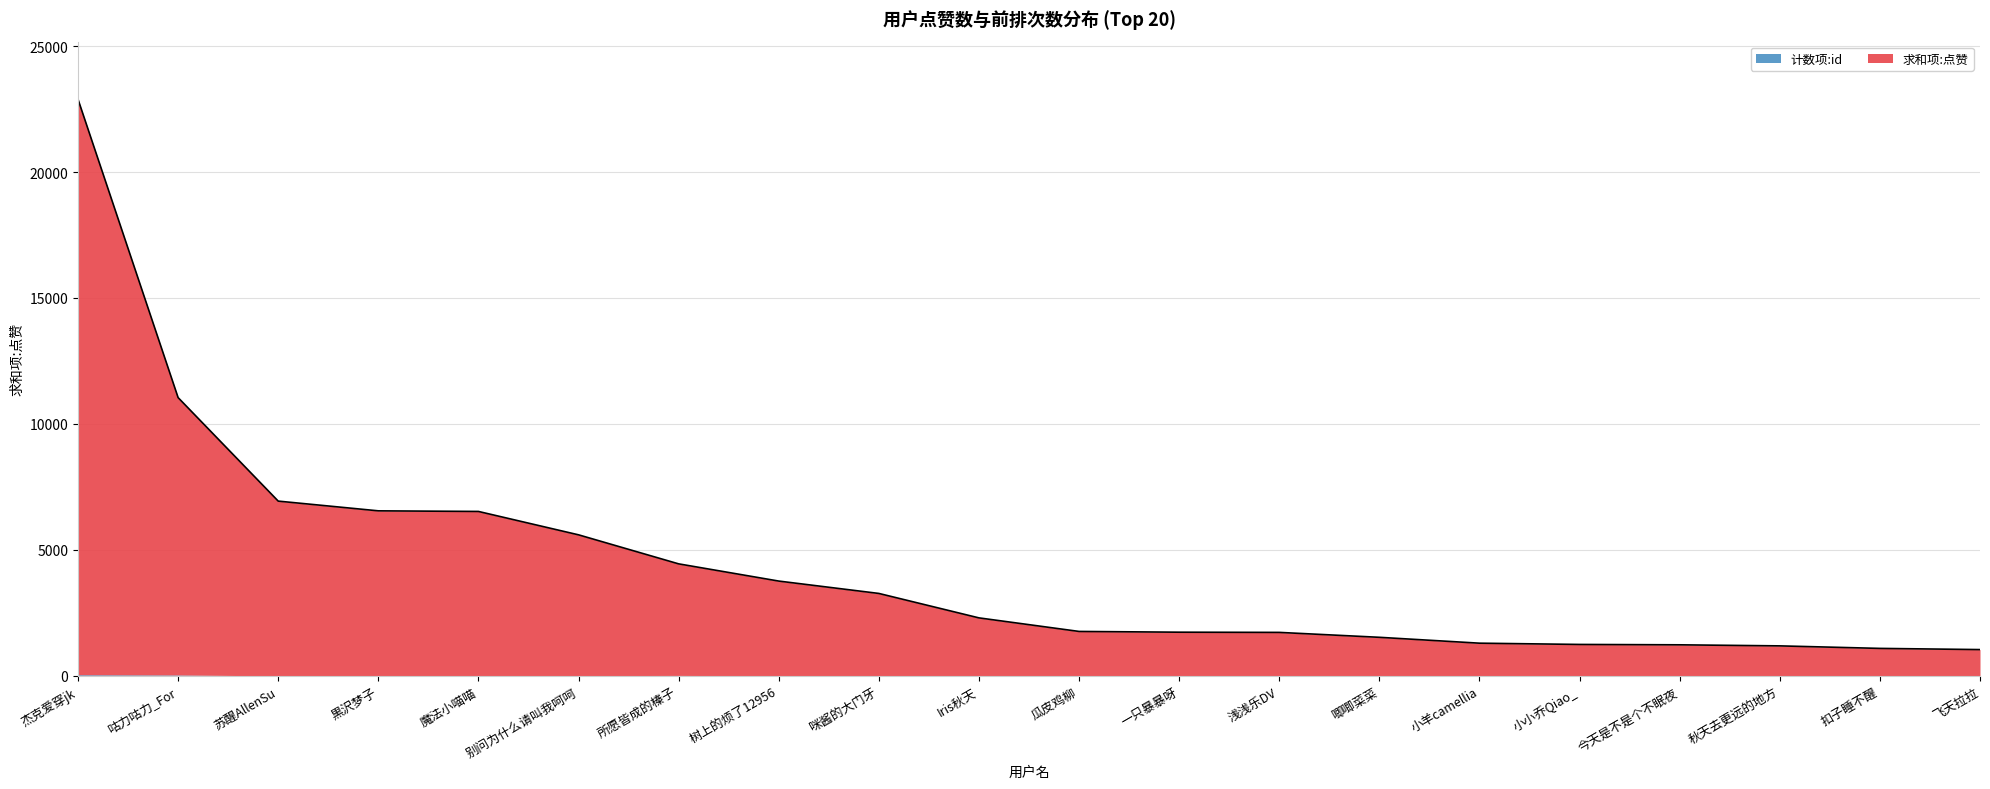

What is the change in value from 瓜皮鸡柳 to 扣子睡不醒?

-673